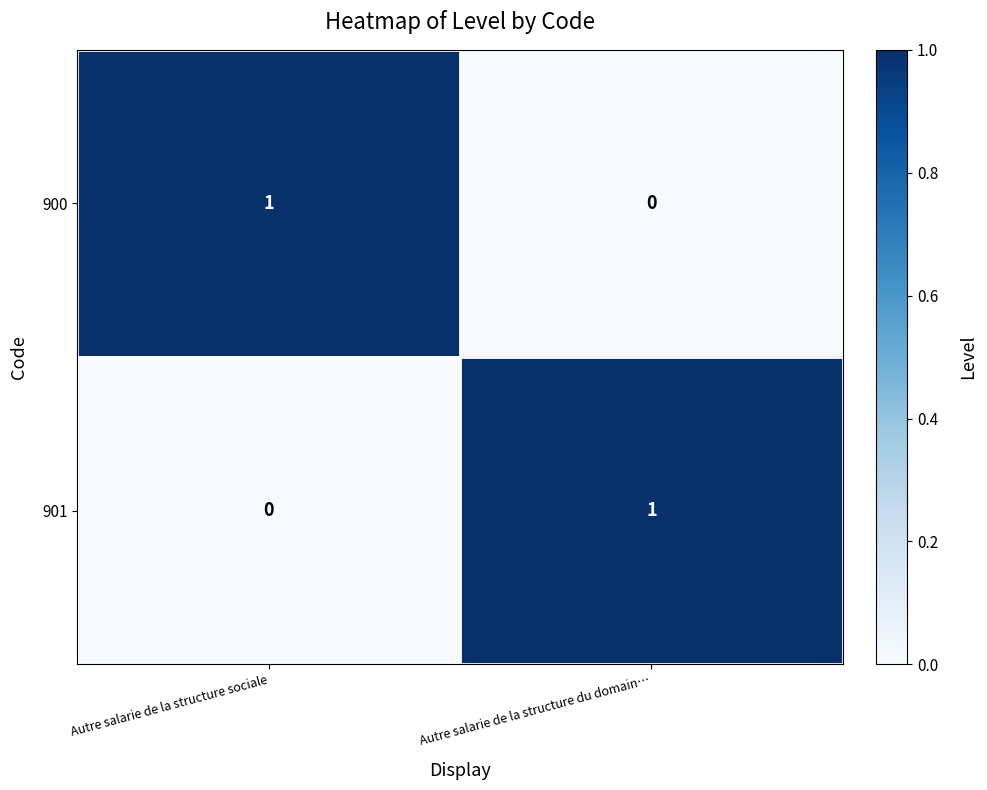

List the labels in order of 900 value, smallest first.

Autre salarie de la structure du domain…, Autre salarie de la structure sociale